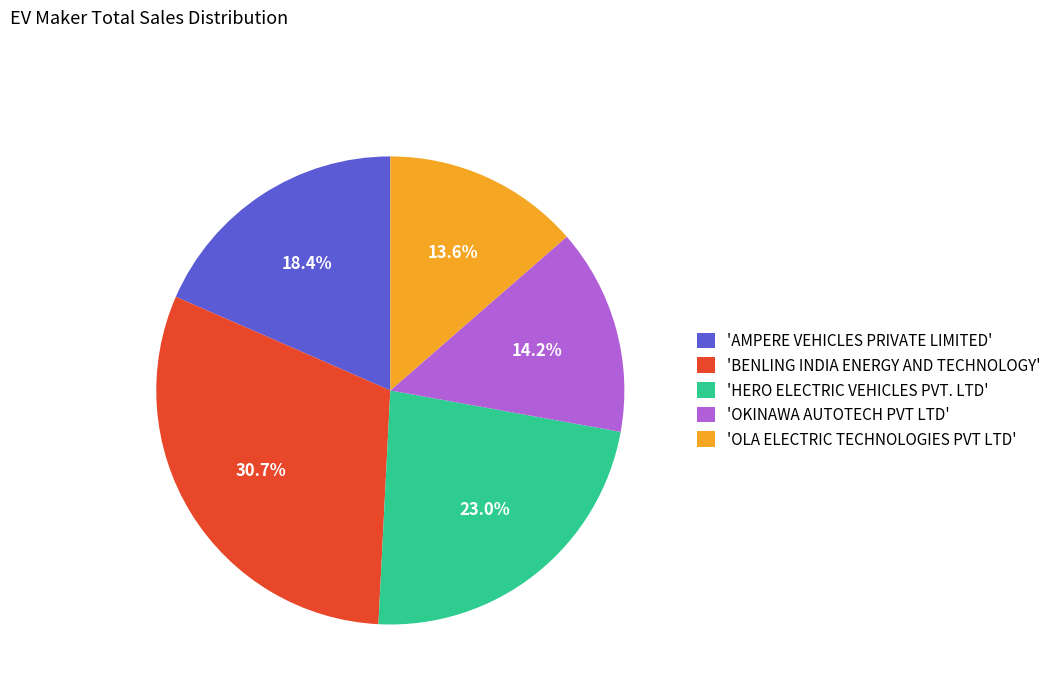

To the nearest percent, what is the average slice percentage?

20%